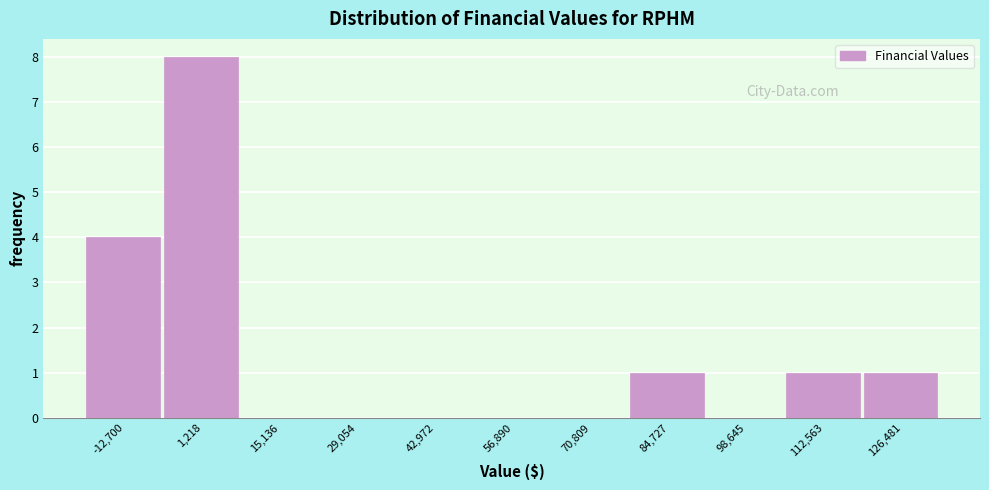

Reading left to right, what are all the values shown in this chart?

-12,700=4	1,218=8	15,136=0	29,054=0	42,972=0	56,890=0	70,809=0	84,727=1	98,645=0	112,563=1	126,481=1